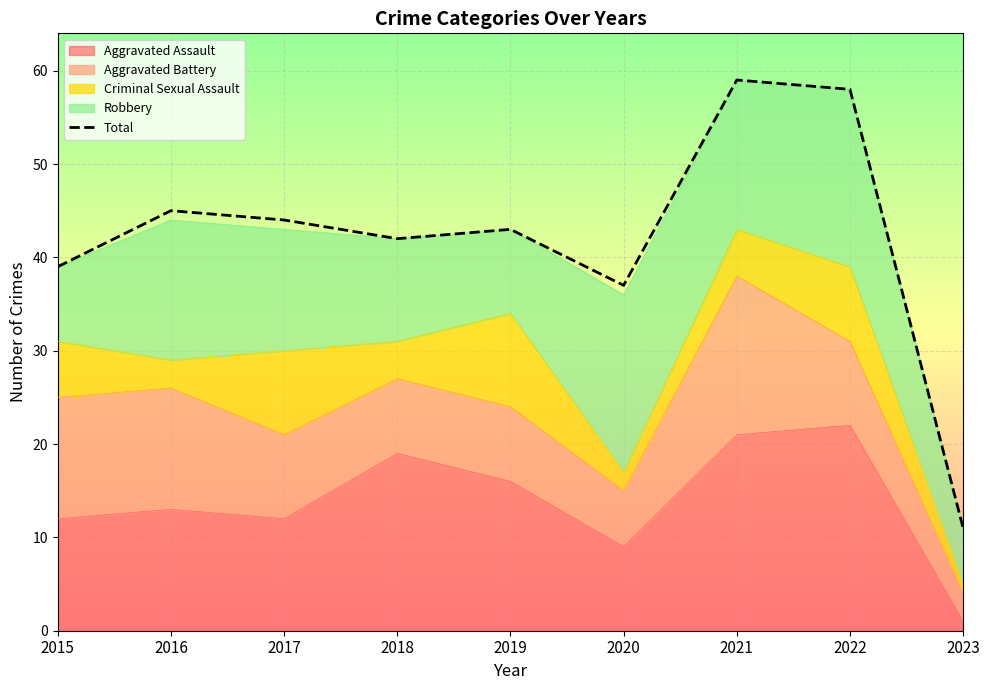

What is the sum of the values at 2019 and 2020?

80